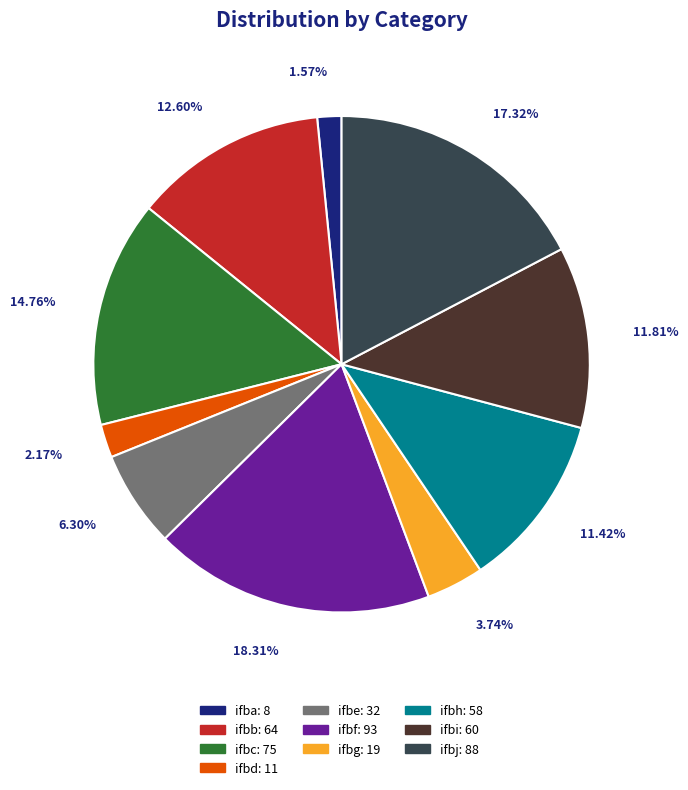

Which has a higher value, ifbb or ifbe?

ifbb